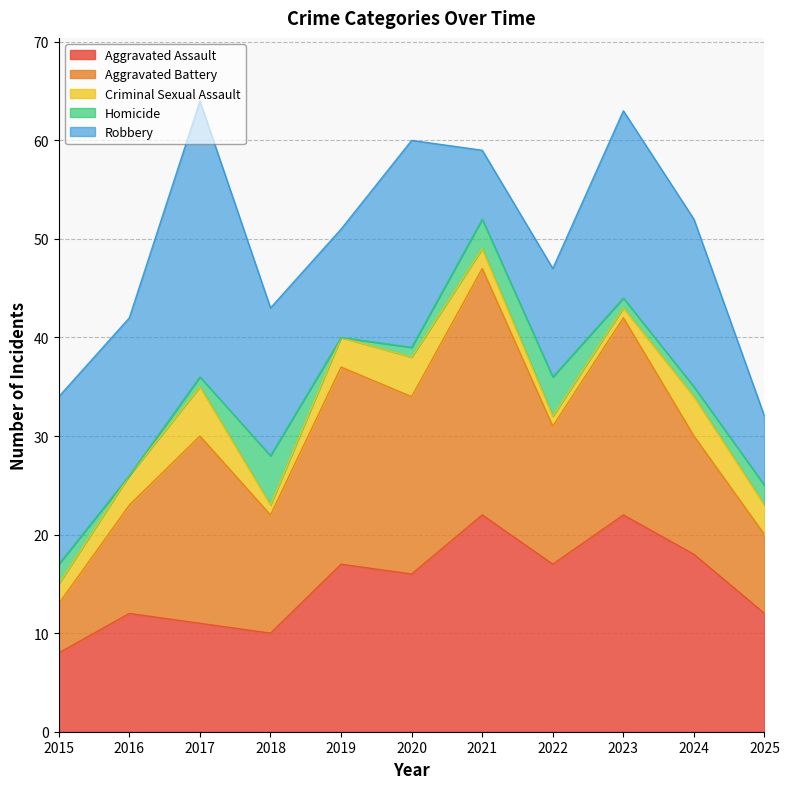

True or false: Criminal Sexual Assault has a value of 3 at 2016.

True